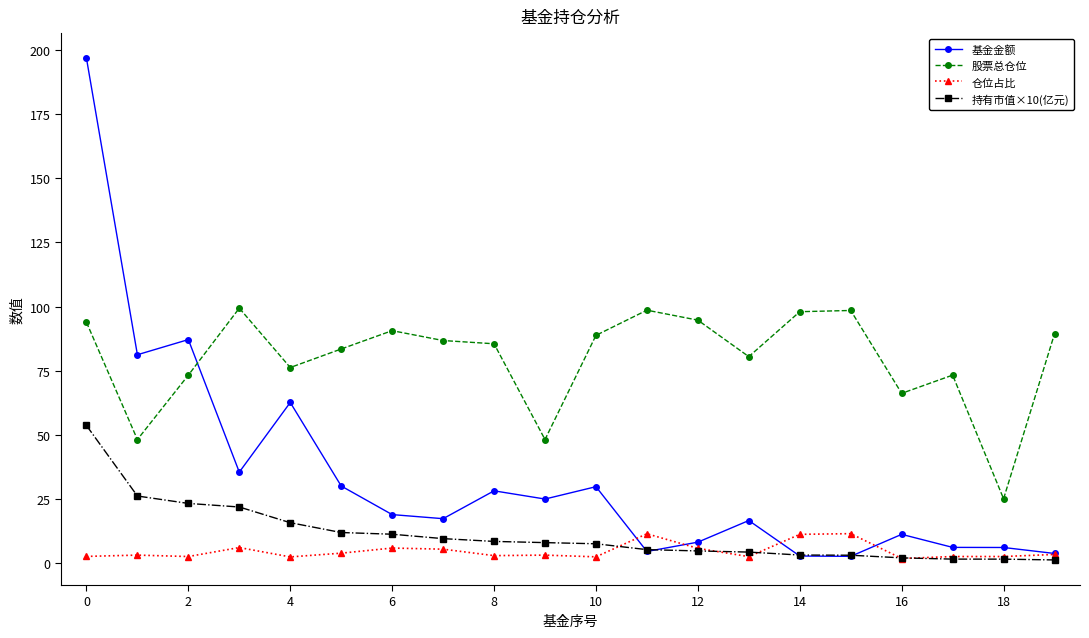

Which series has the widest spread of values?

基金金额